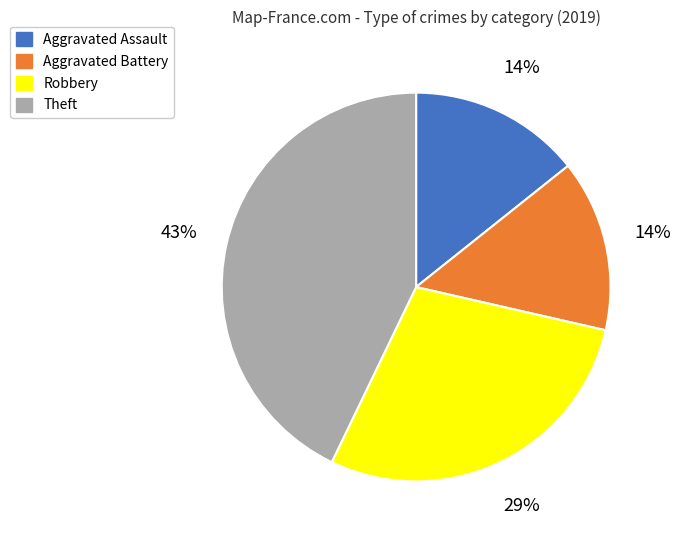

Is the sum of Aggravated Battery and Aggravated Assault greater than half?

No